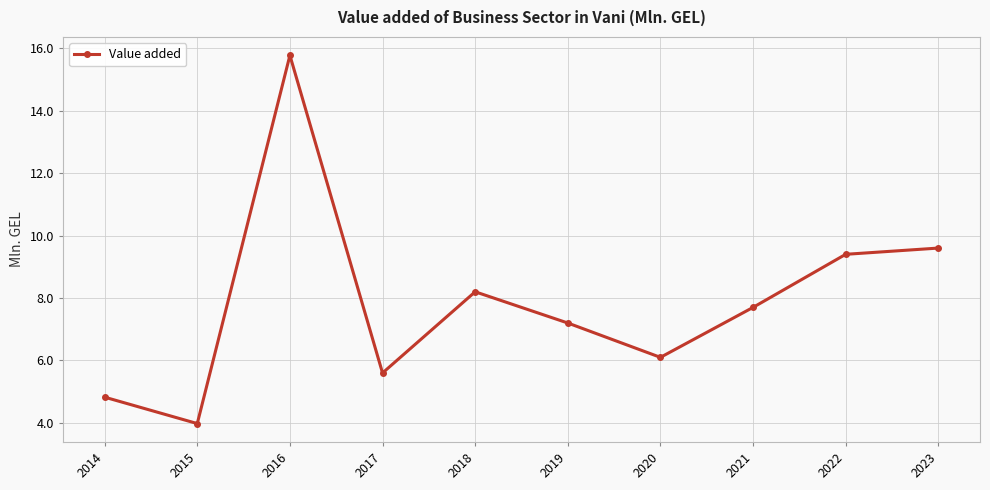

Count the number of data series in this chart.

1